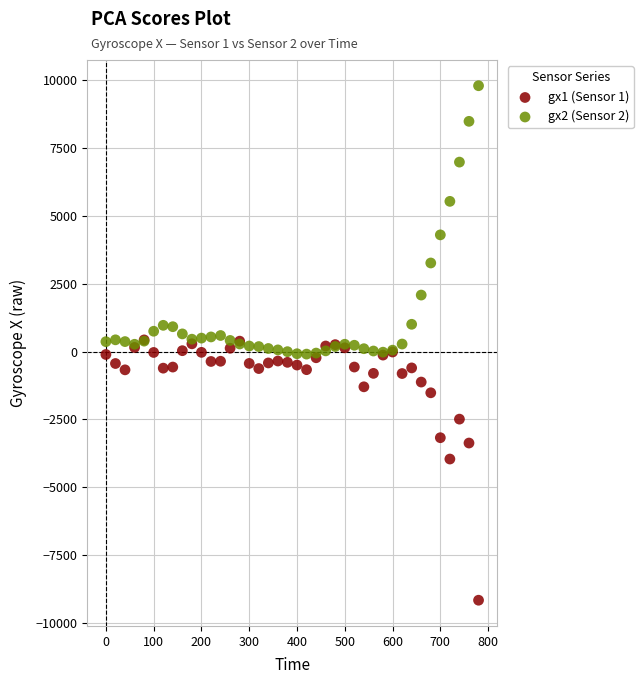

What are all the series names shown in the legend?

gx1 (Sensor 1), gx2 (Sensor 2)